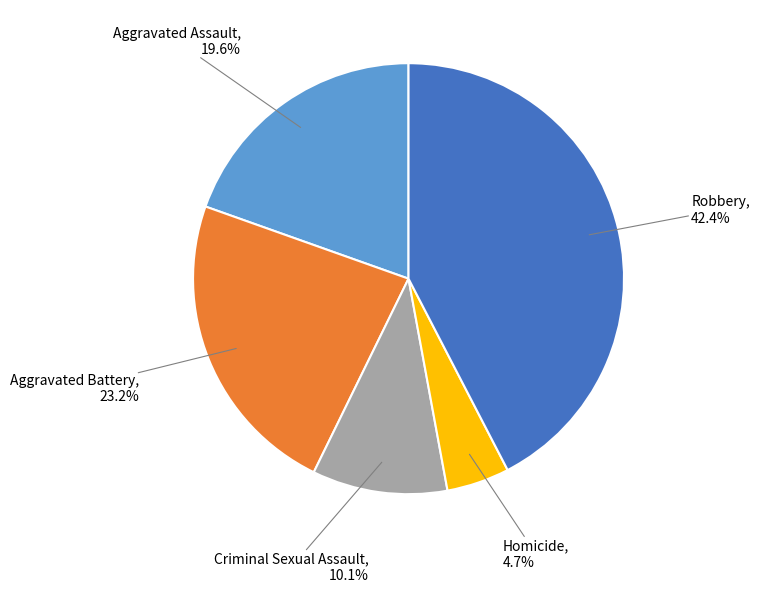

Is there a majority slice in this chart?

No